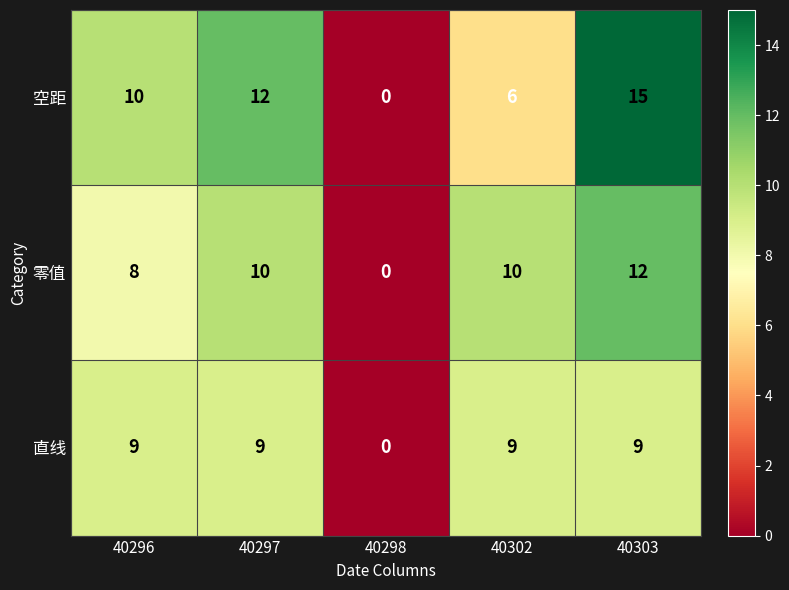

What is the difference between the maximum and minimum values in the 零值 series?

12